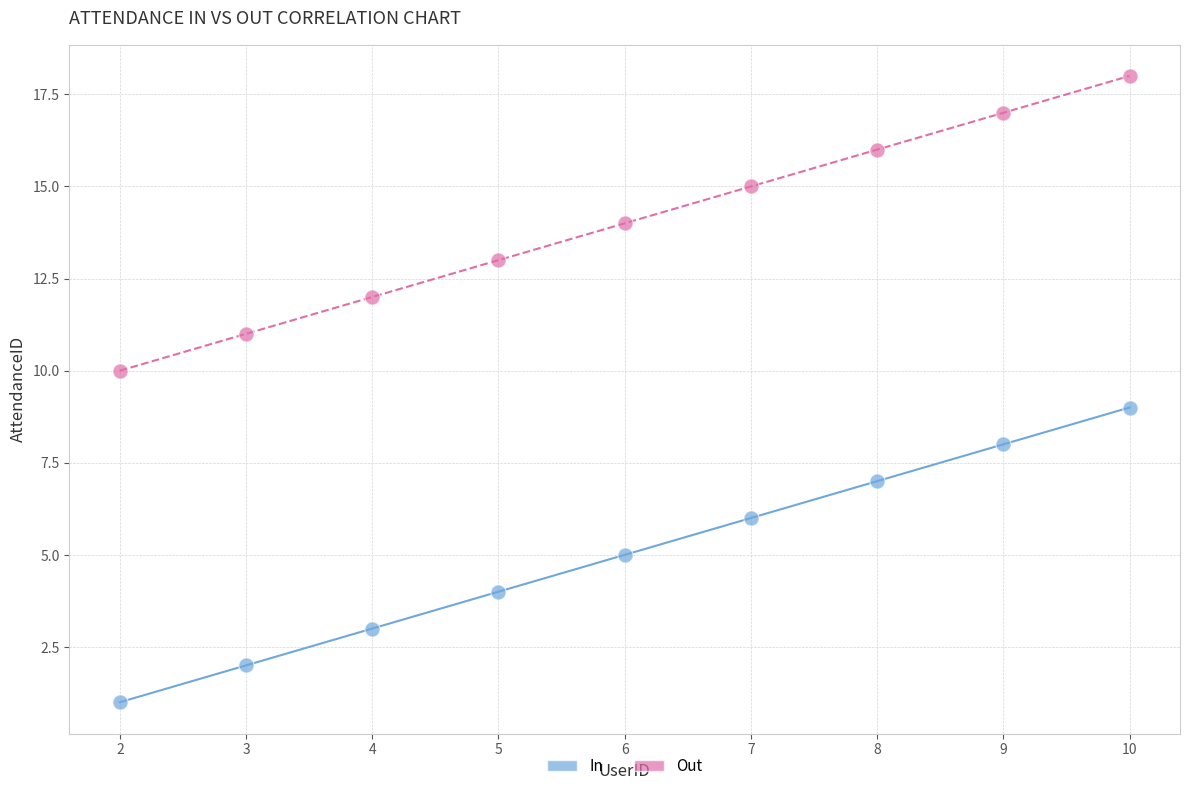

Which series reaches the minimum Y coordinate?

In